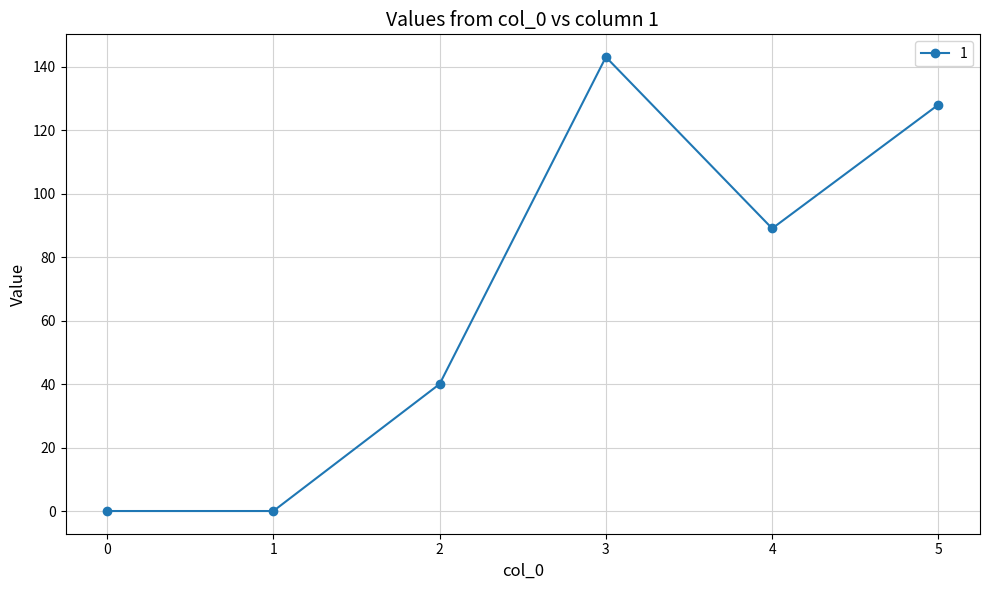

What is the change in value from 4 to 5?

+39